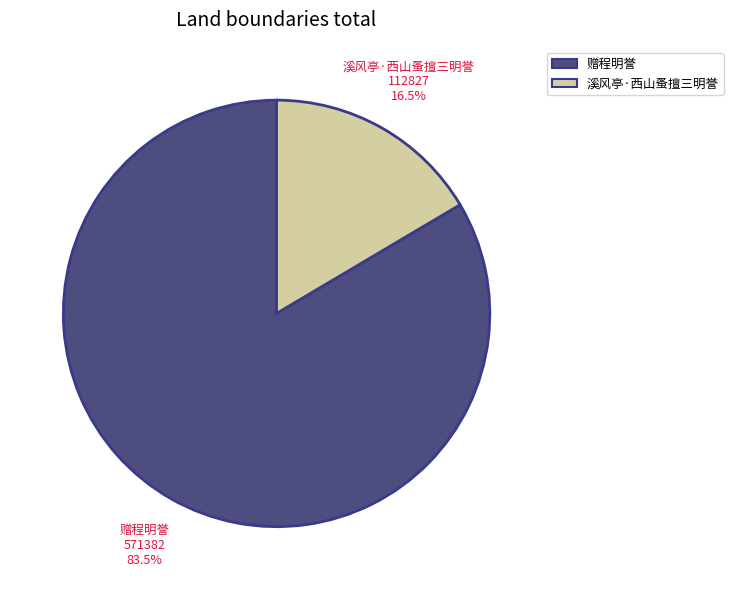

What percentage do 赠程明誉 and 溪风亭·西山蚤擅三明誉 together represent?

100.0%